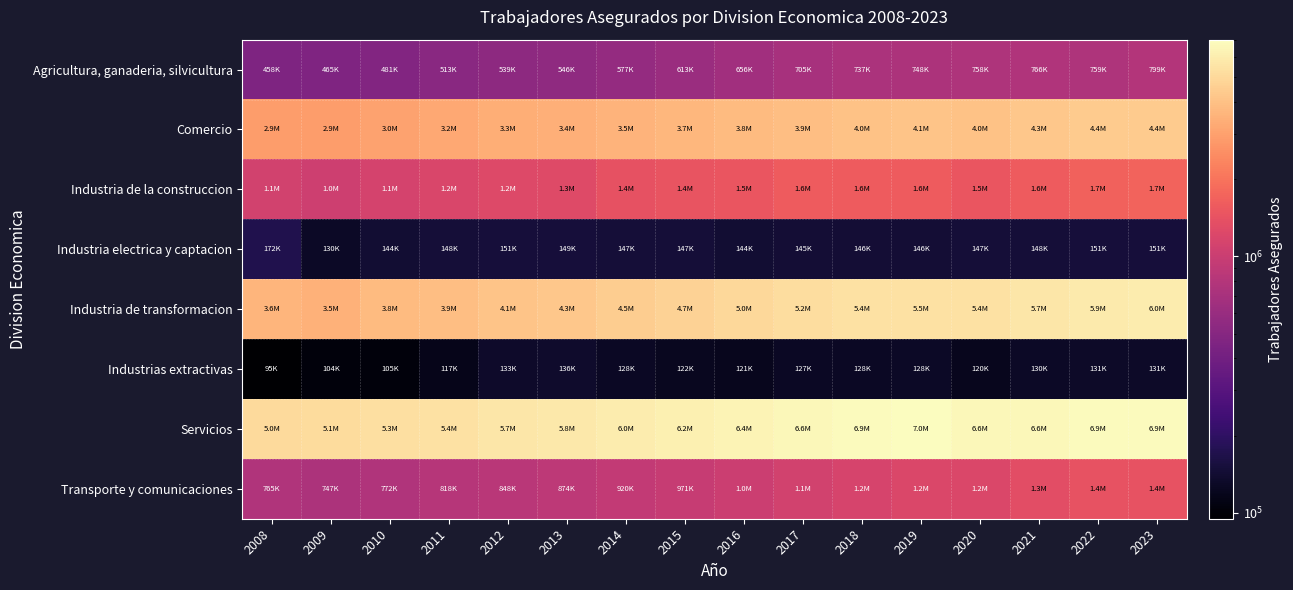

What is the difference between the highest and lowest values at 2016?

6298076